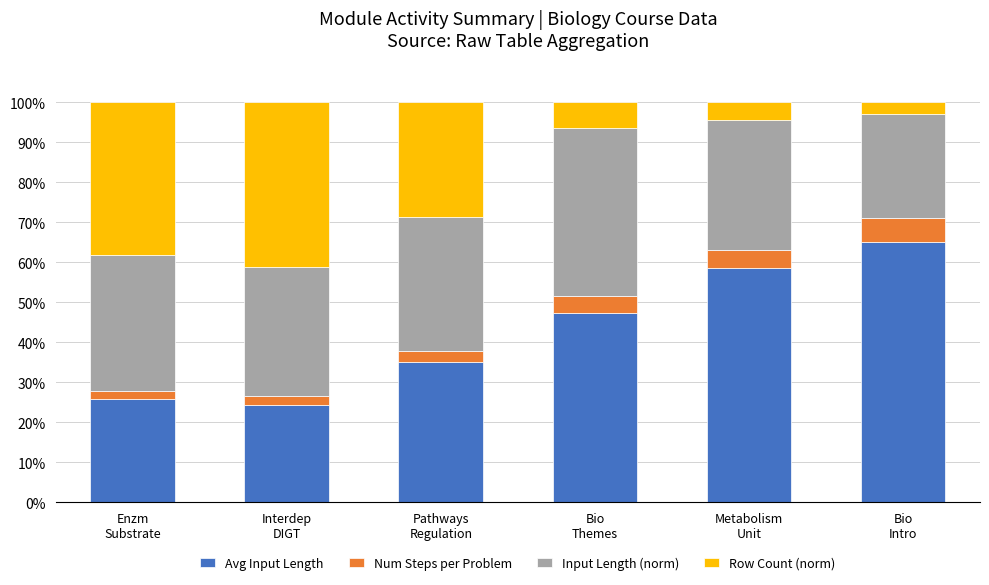

At which label does Avg Input Length reach its minimum?

Interdep
DIGT